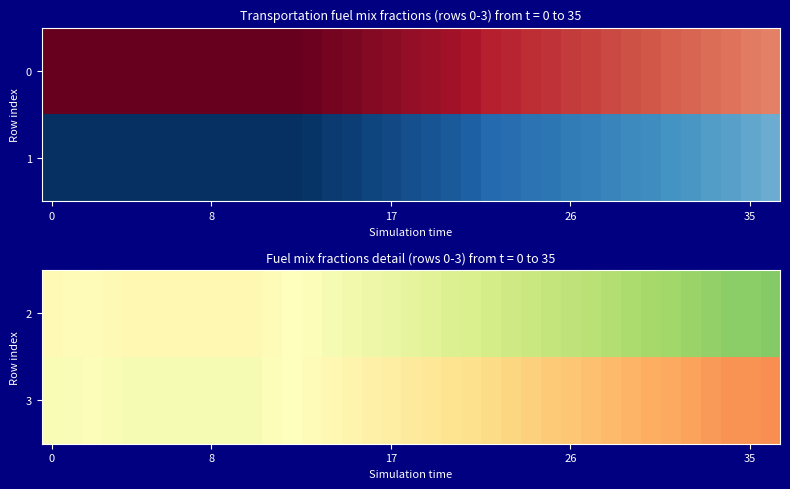

What is the maximum value for 2?

0.8